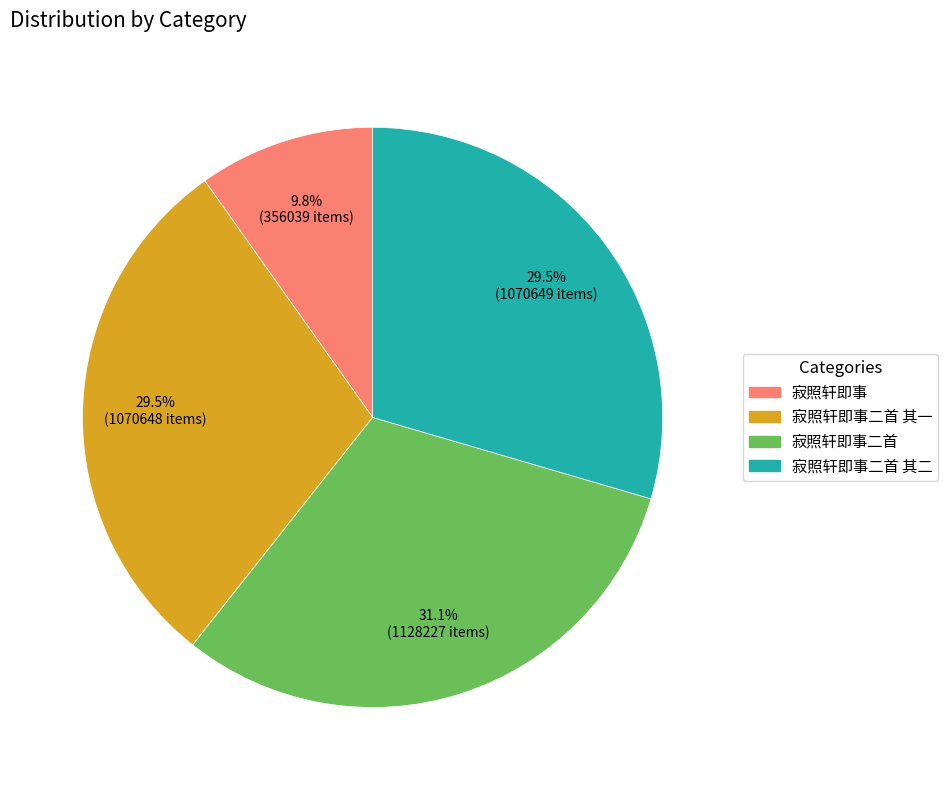

Does any single category account for the majority?

No